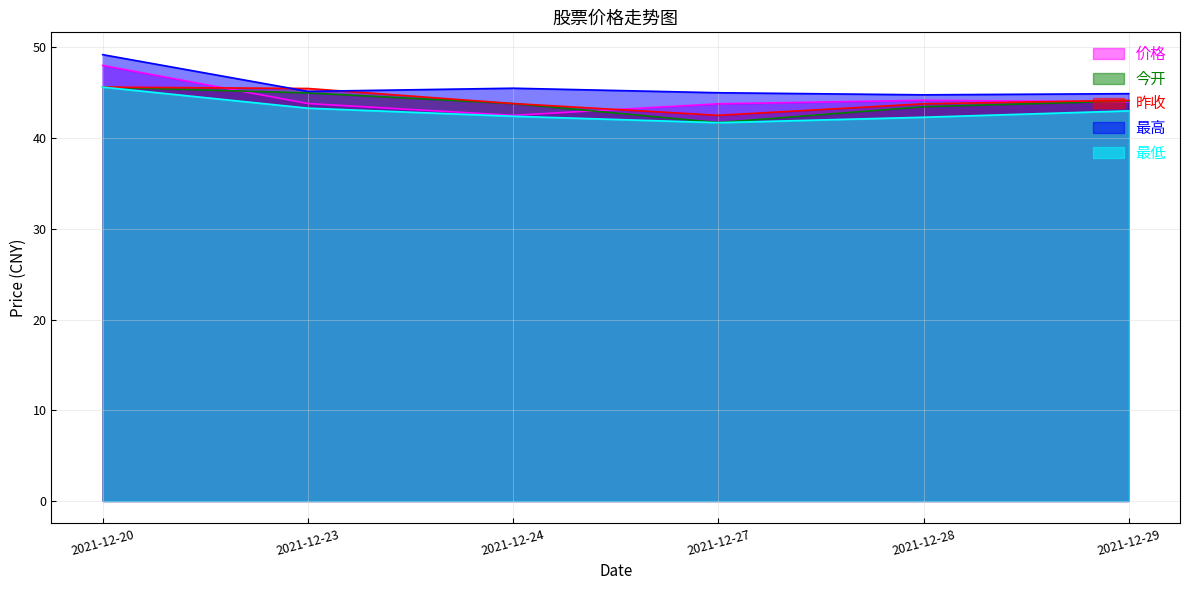

The 今开 series shows 64.4 at 2021-12-27. True or false?

False